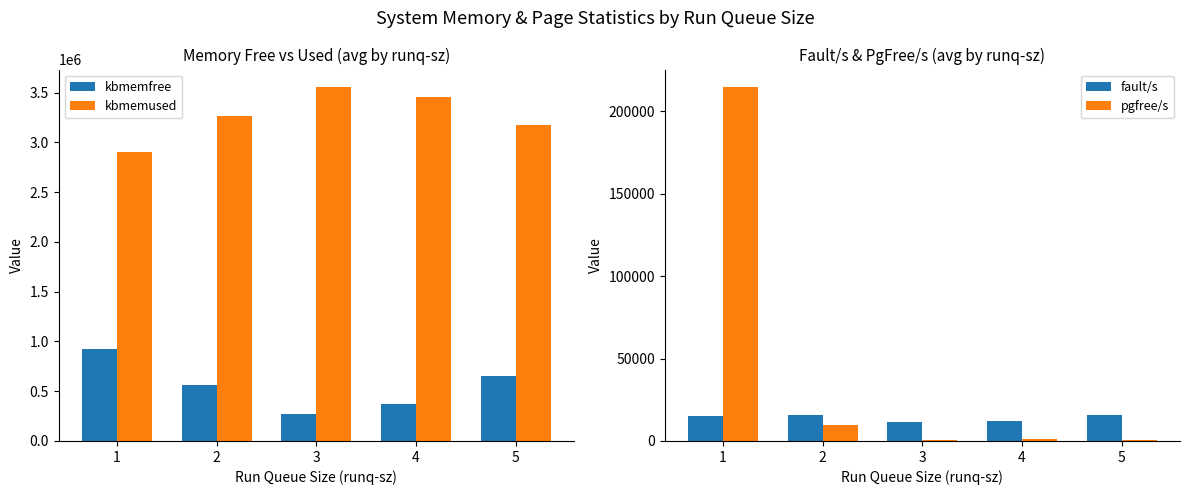

Where does the pgfree/s series first go above 1096?

1